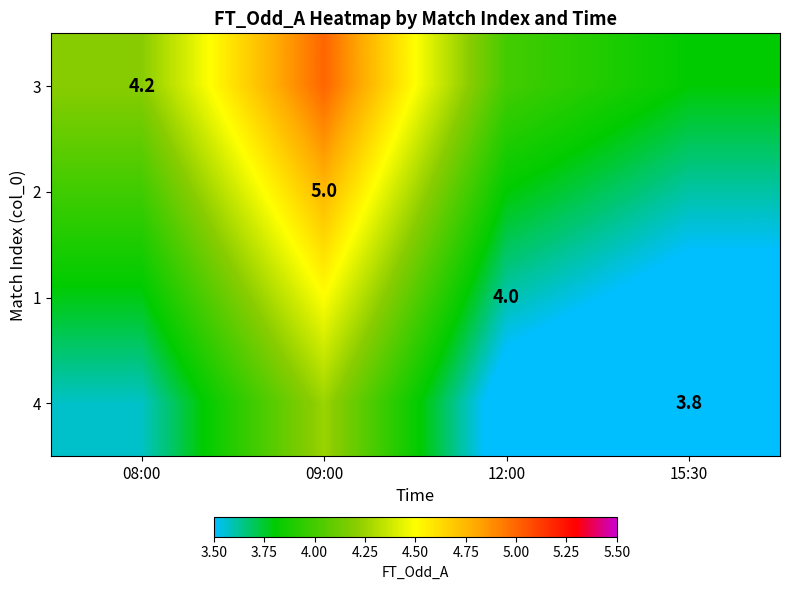

Which category has the lowest value in the 3 series?

15:30